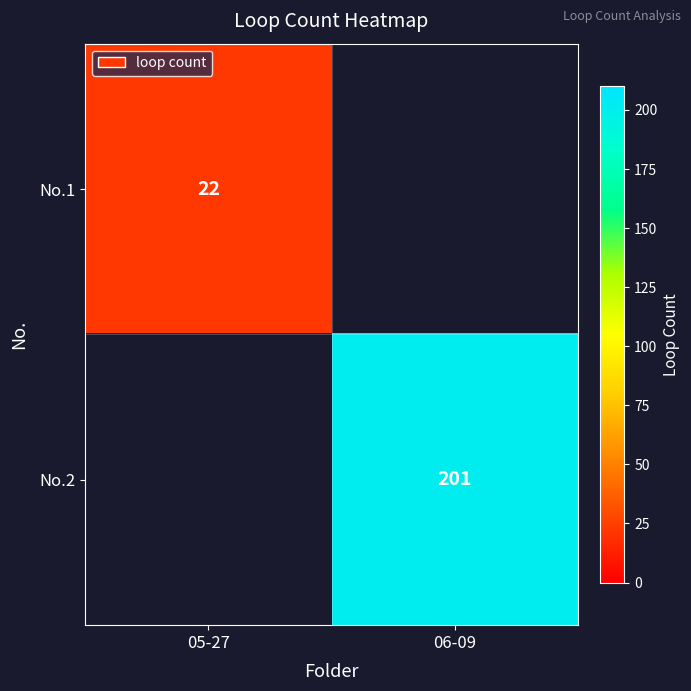

Is it true that No.2 equals 279 at 06-09?

False